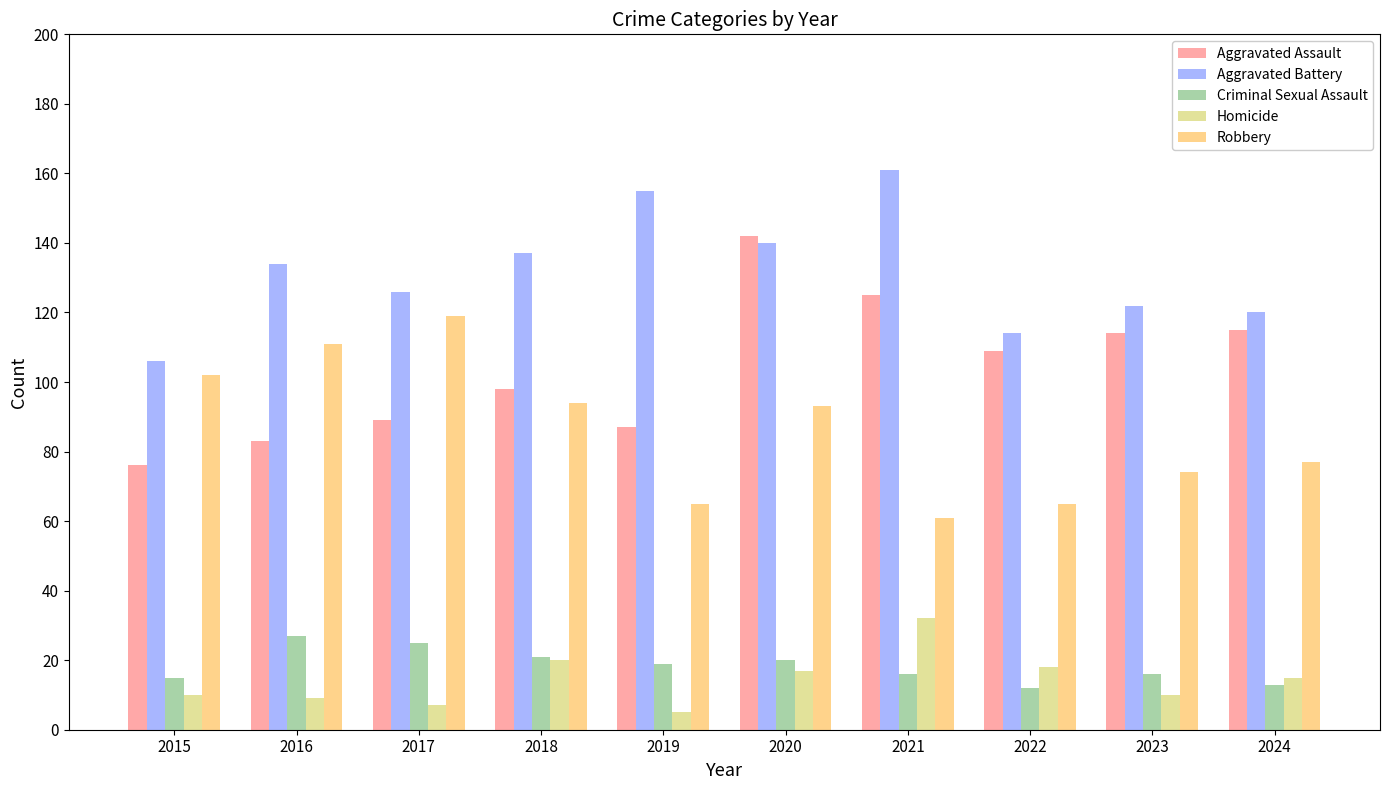

How many values in the Aggravated Battery series are below 134?

5